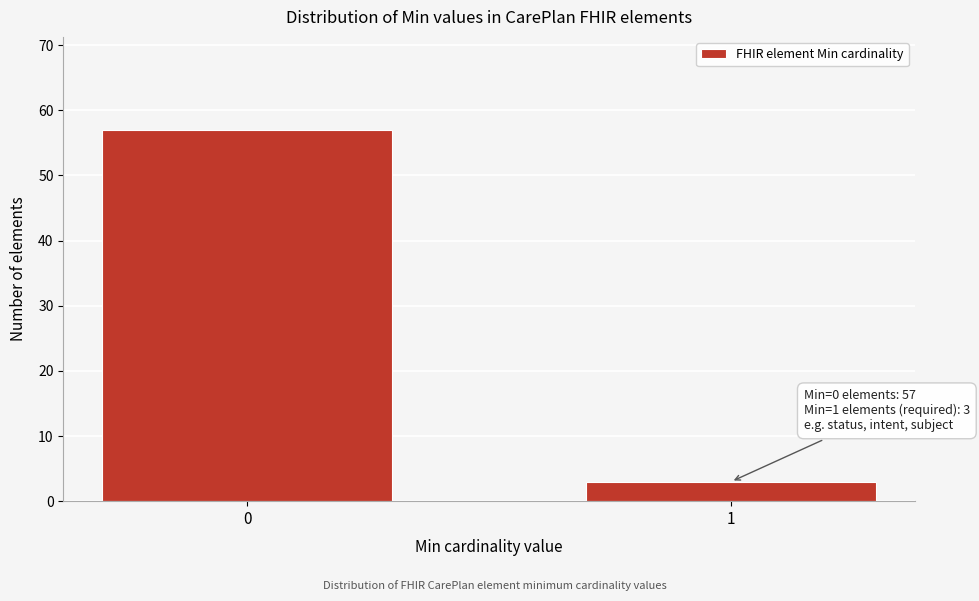

Reading left to right, extract all data points from this chart.

57	3